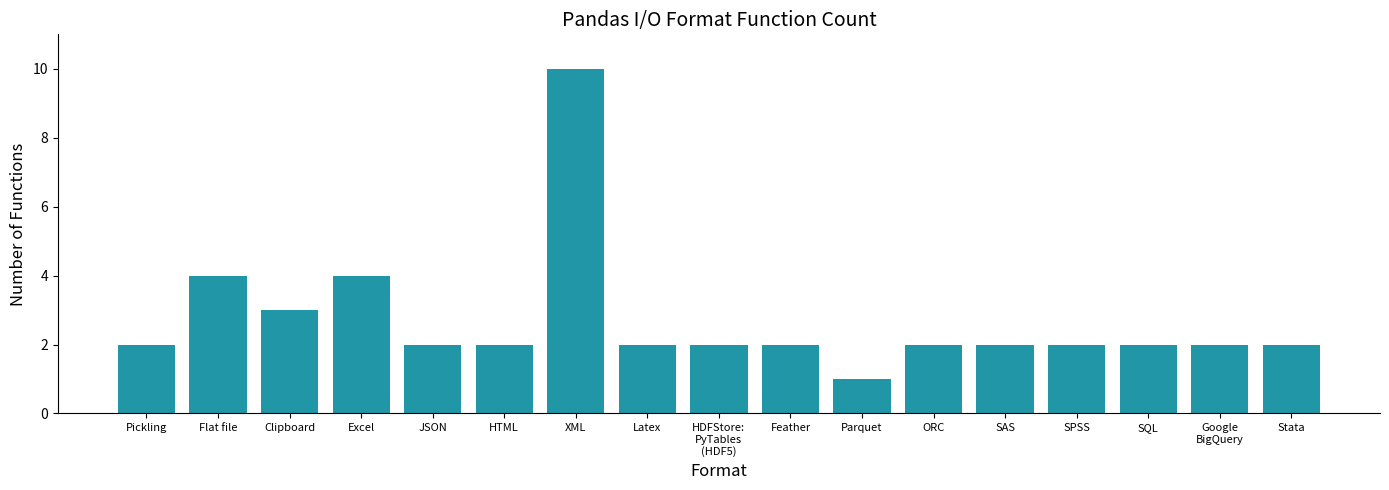

What is the label of the 13th bar from the left?

SAS